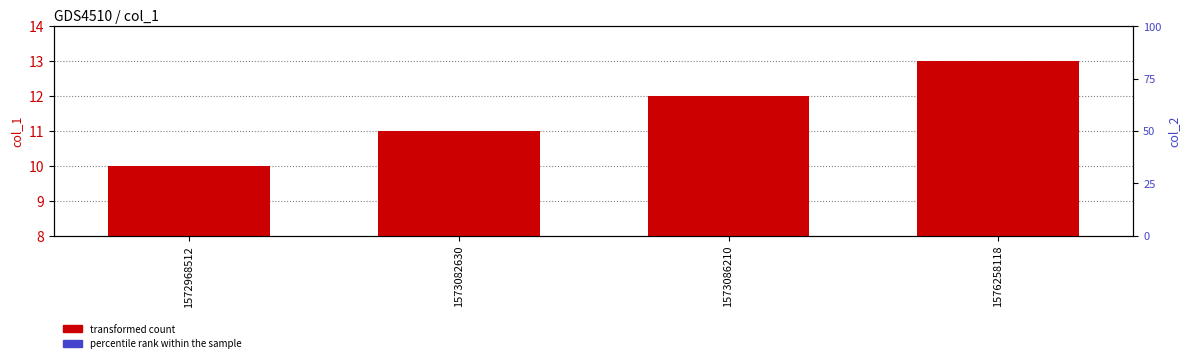

What are all the series names shown in the legend?

transformed count, percentile rank within the sample